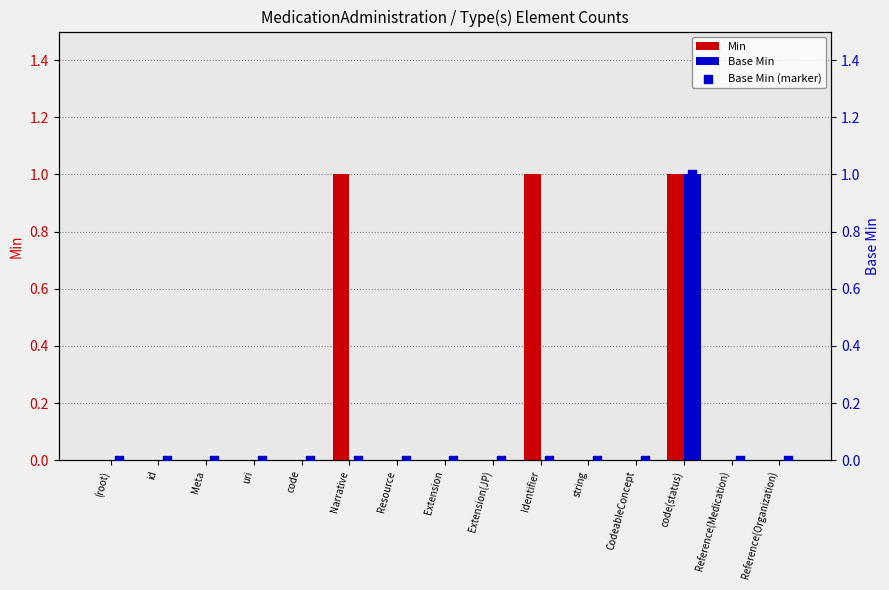

Which series contains the lowest Y value?

Min